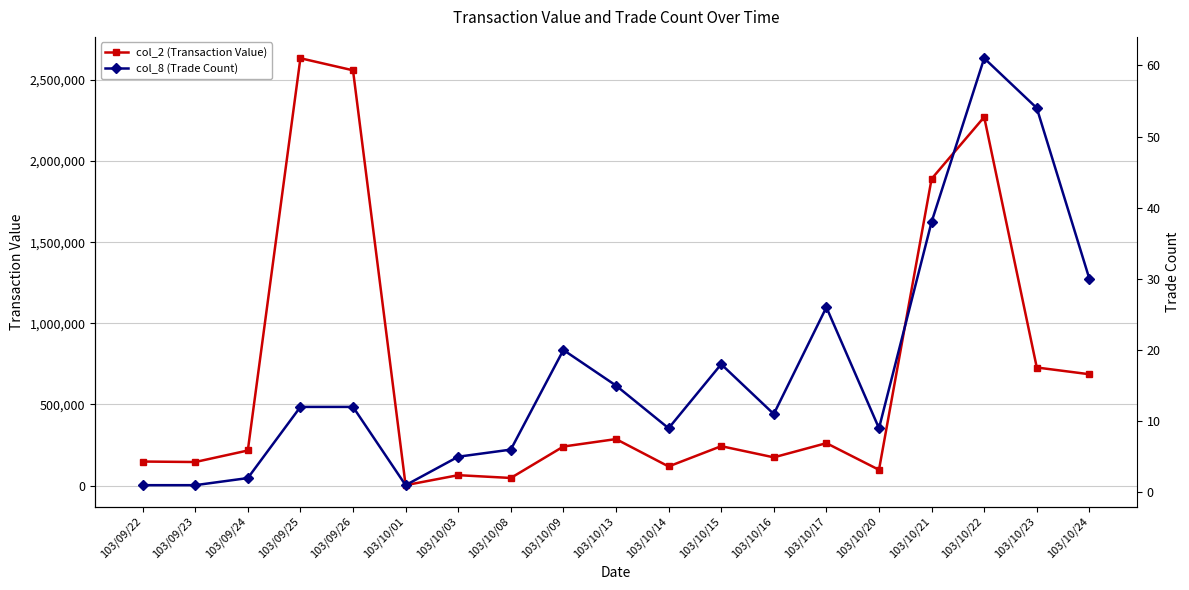

What is the sum of the col_2 (Transaction Value) values at 103/10/16 and 103/09/24?

390860